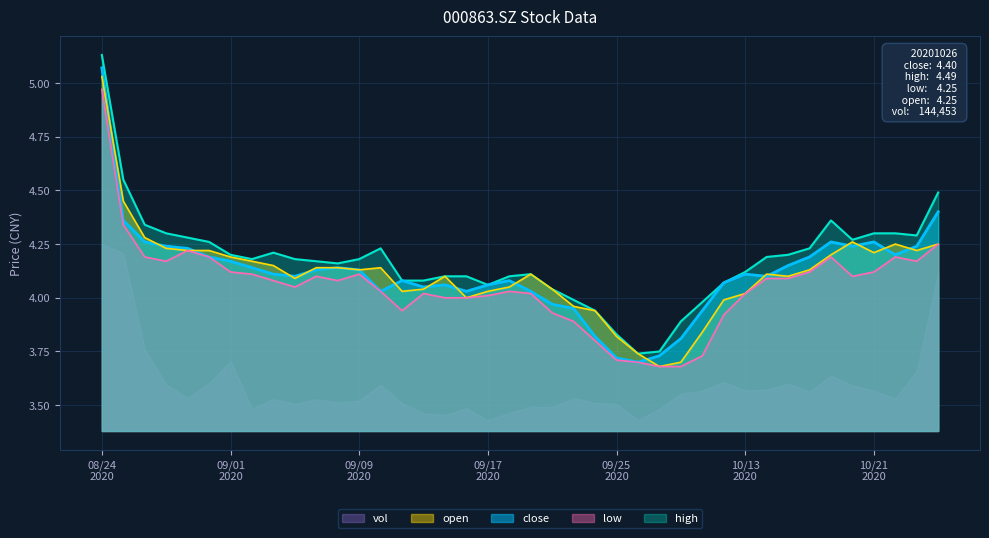

Reading left to right, transcribe all the data shown in this chart.

close: 5.1	4.4	4.3	4.2	4.2	4.2	4.2	4.1	4.1	4.1	4.1	4.1	4.1	4.0	4.1	4.0	4.1	4.0	4.1	4.1	4.0	4.0	4.0	3.8	3.7	3.7	3.7	3.8	3.9	4.1	4.1	4.1	4.2	4.2	4.3	4.2	4.3	4.2	4.2	4.4
high: 5.1	4.5	4.3	4.3	4.3	4.3	4.2	4.2	4.2	4.2	4.2	4.2	4.2	4.2	4.1	4.1	4.1	4.1	4.1	4.1	4.1	4.0	4.0	3.9	3.8	3.7	3.8	3.9	4.0	4.1	4.1	4.2	4.2	4.2	4.4	4.3	4.3	4.3	4.3	4.5
low: 5.0	4.3	4.2	4.2	4.2	4.2	4.1	4.1	4.1	4.0	4.1	4.1	4.1	4.0	3.9	4.0	4.0	4.0	4.0	4.0	4.0	3.9	3.9	3.8	3.7	3.7	3.7	3.7	3.7	3.9	4.0	4.1	4.1	4.1	4.2	4.1	4.1	4.2	4.2	4.2
open: 5.0	4.5	4.3	4.2	4.2	4.2	4.2	4.2	4.2	4.1	4.1	4.1	4.1	4.1	4.0	4.0	4.1	4.0	4.0	4.0	4.1	4.0	4.0	3.9	3.8	3.7	3.7	3.7	3.8	4.0	4.0	4.1	4.1	4.1	4.2	4.3	4.2	4.2	4.2	4.2